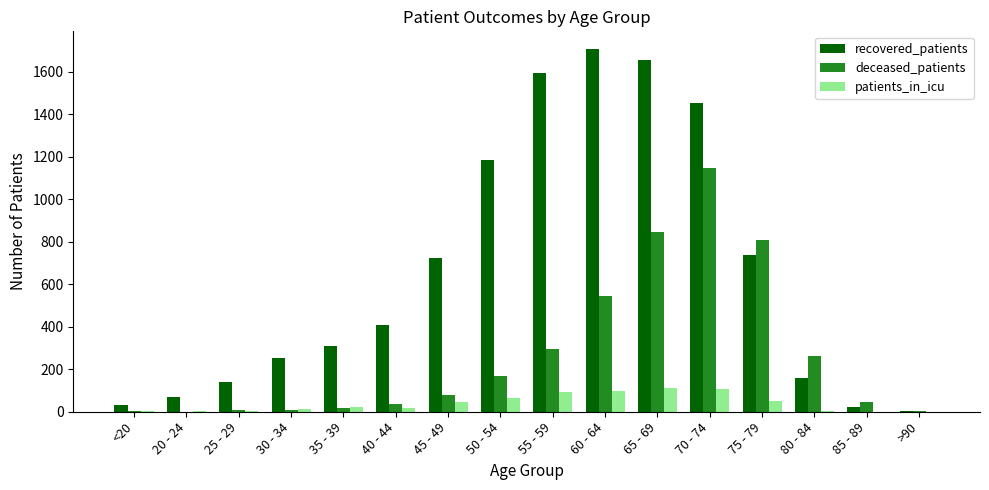

At which category does the chart reach its peak across all series?

60 - 64